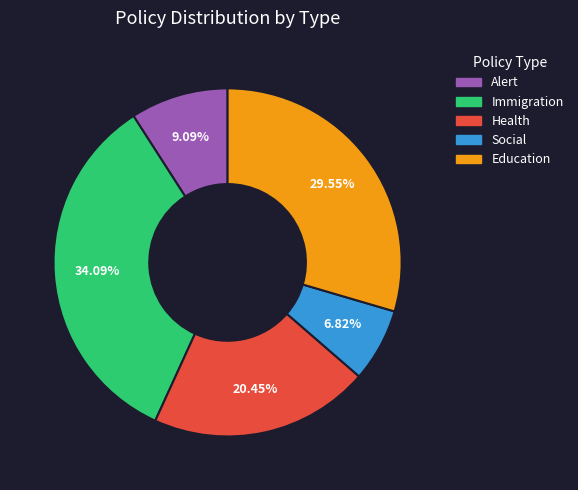

Is there a majority slice in this chart?

No